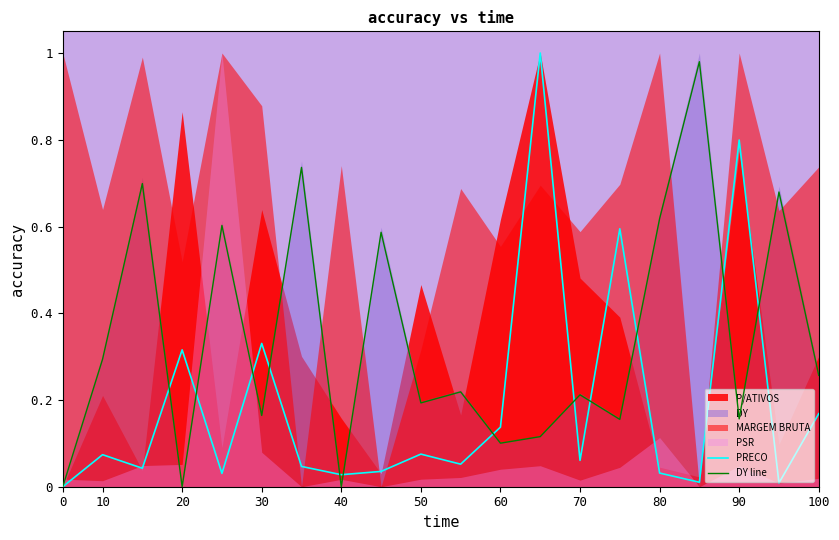

Which series has the largest range (max minus min)?

PRECO